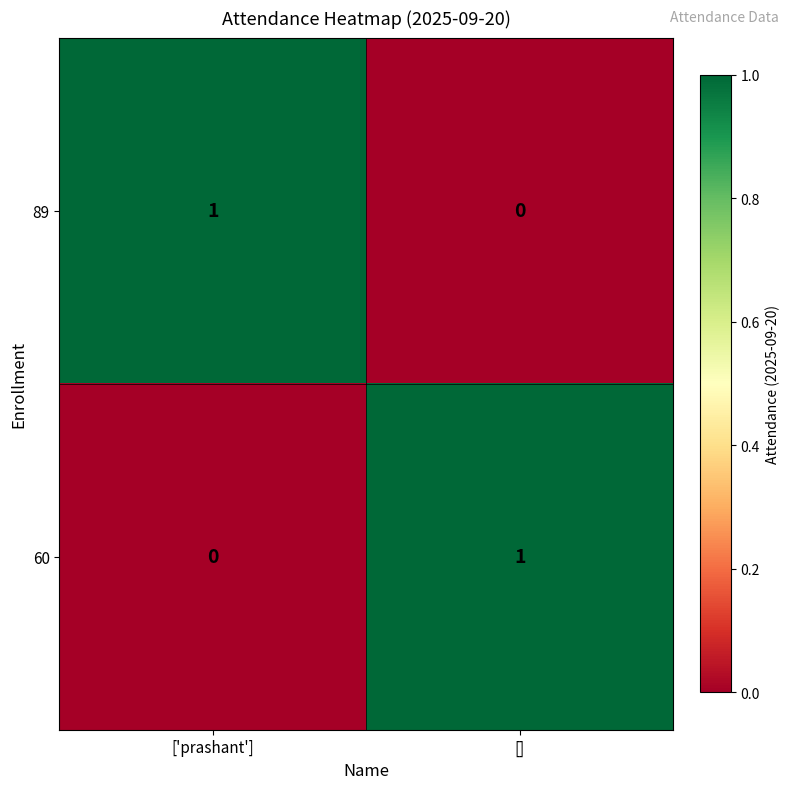

Reading left to right, what are all the values shown in this chart?

89: 1	0
60: 0	1